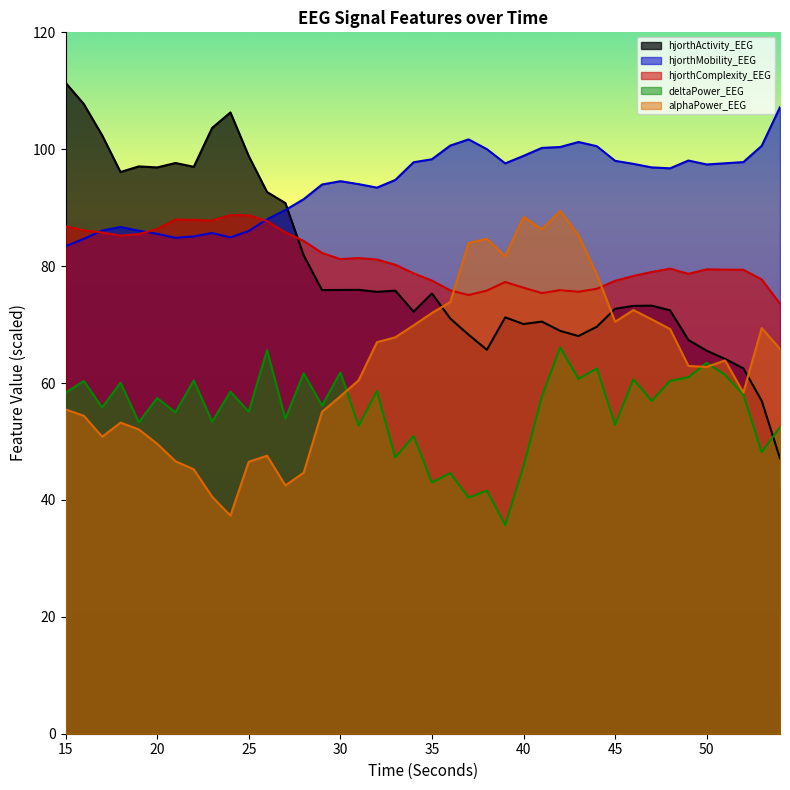

Is it true that hjorthComplexity_EEG equals 88.0 at 21?

True